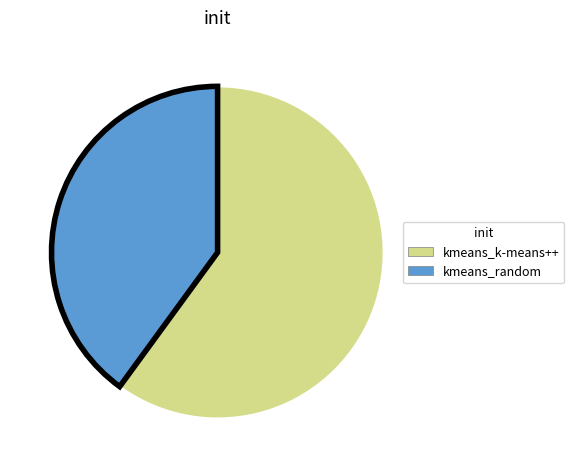

Count the number of slices in the pie.

2